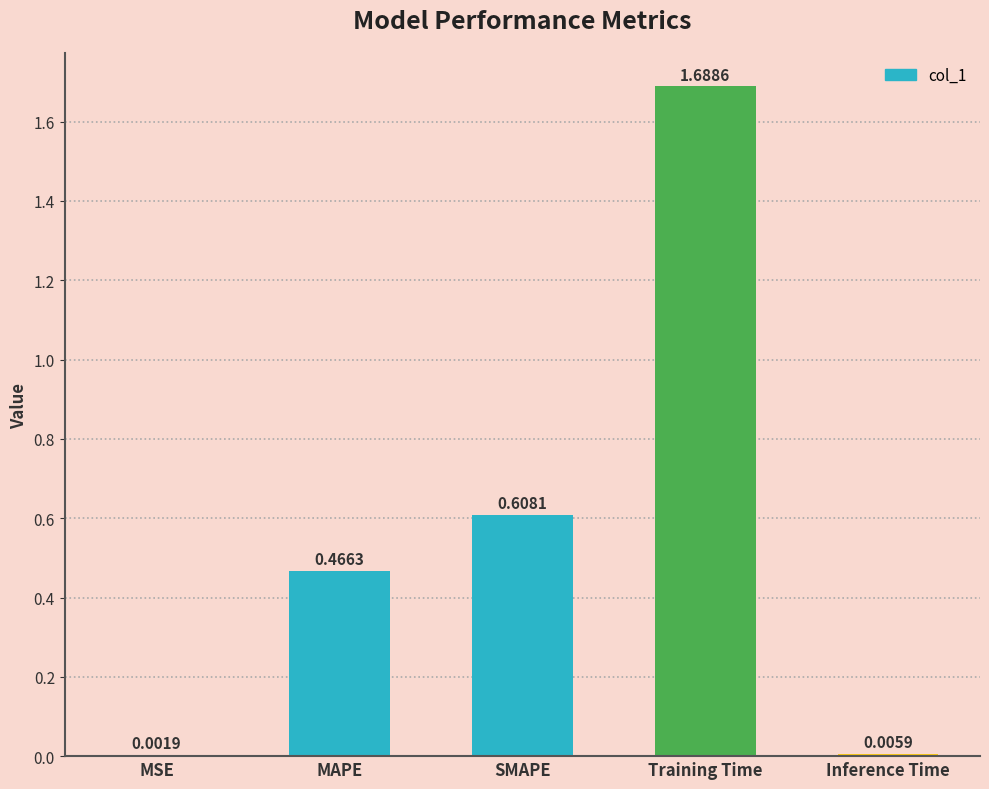

At which label is the value closest to 0?

MSE